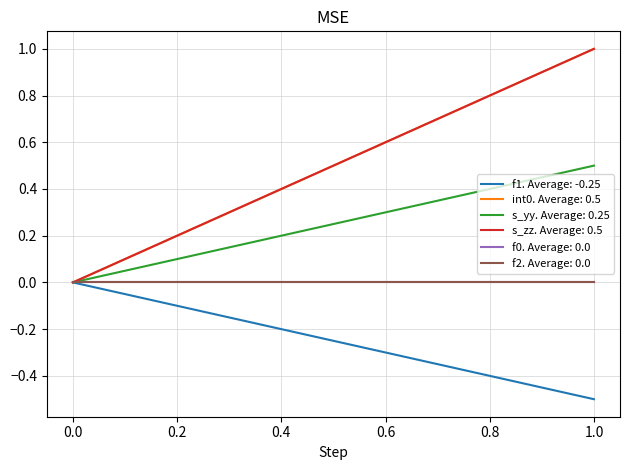

How many lines are shown in the chart?

6